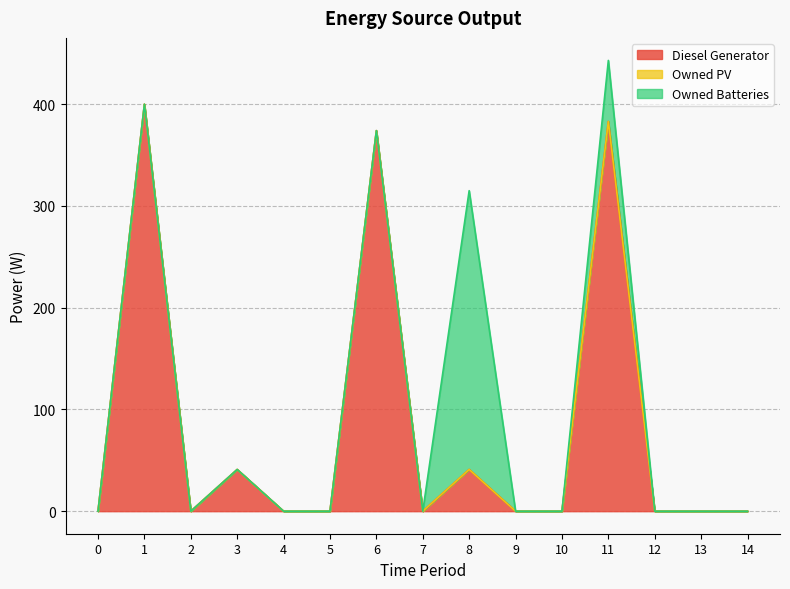

True or false: Diesel Generator and Owned Batteries cross at least once.

False